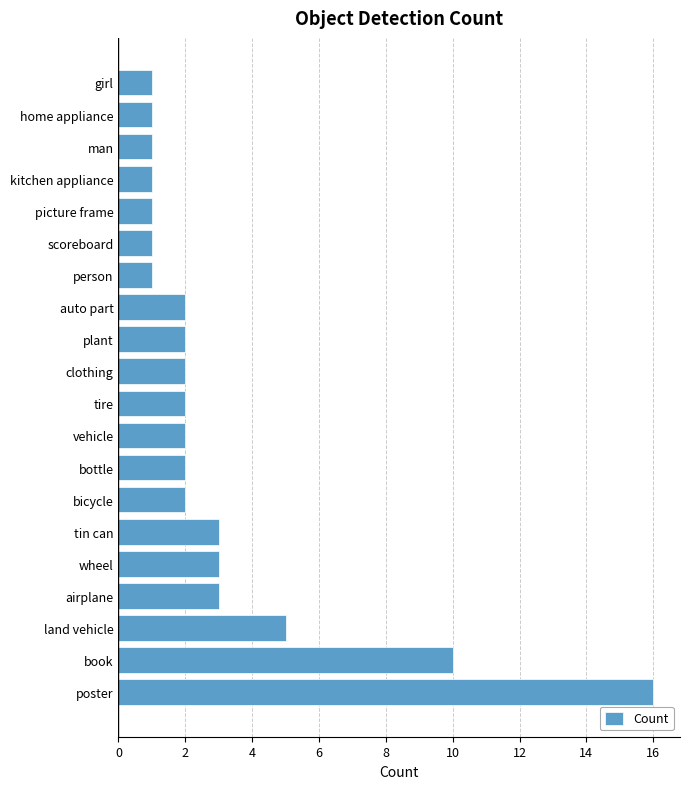

Count the number of categories in the chart.

20